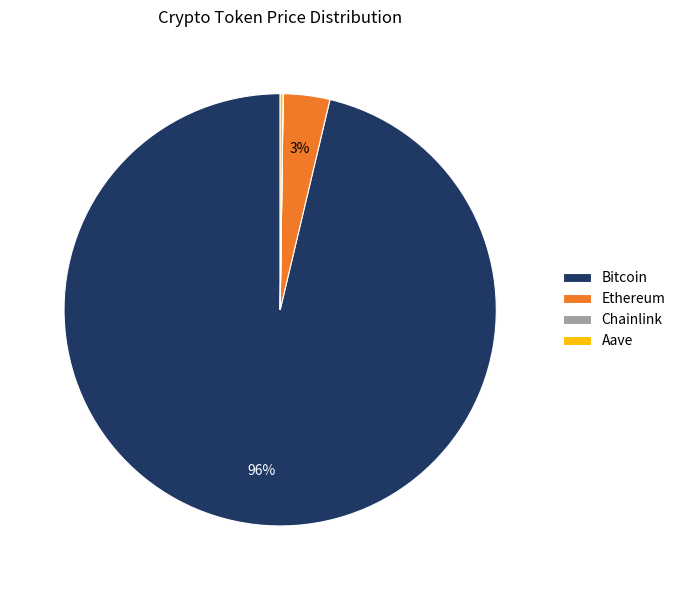

What is the majority slice?

Bitcoin